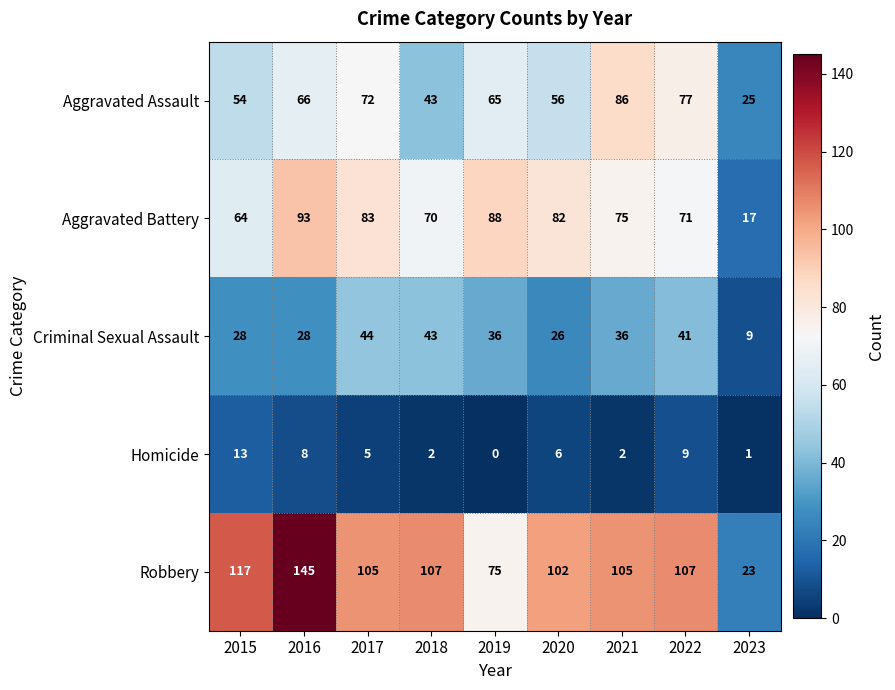

Which series has the widest spread of values?

Robbery